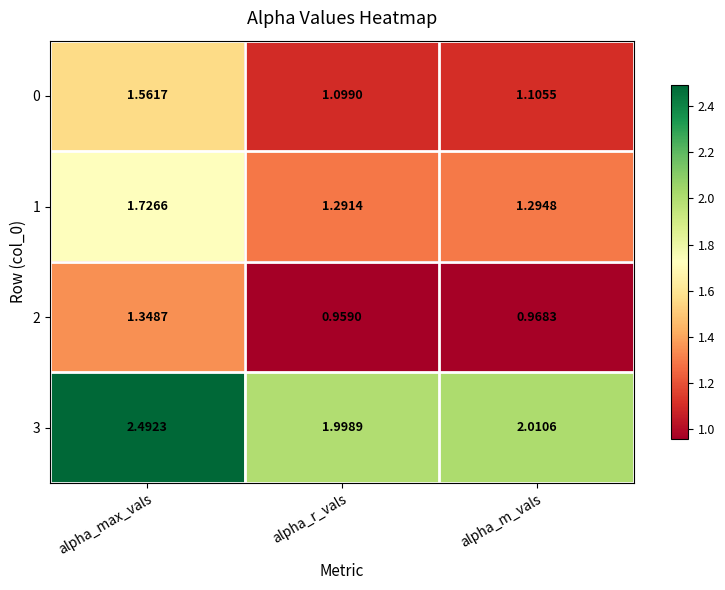

Is the value of 0 at alpha_m_vals greater than the value of 3 at alpha_max_vals?

No